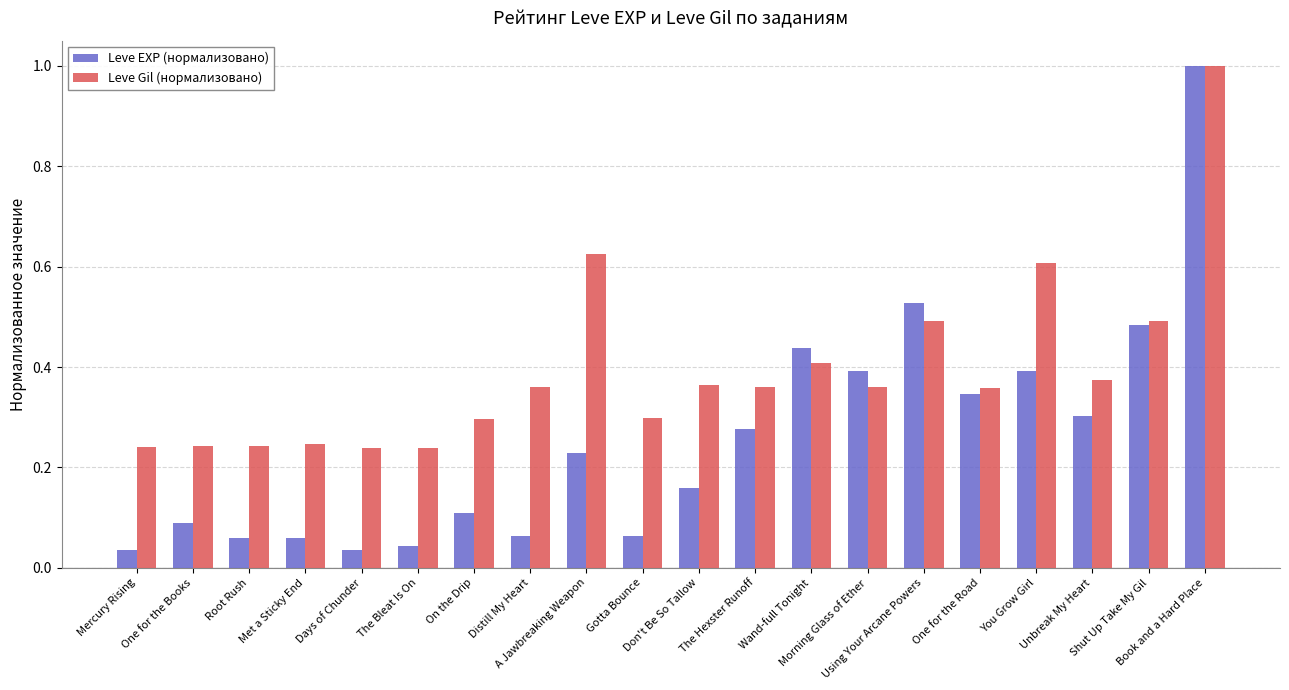

Which series has the widest spread of values?

Leve EXP (нормализовано)